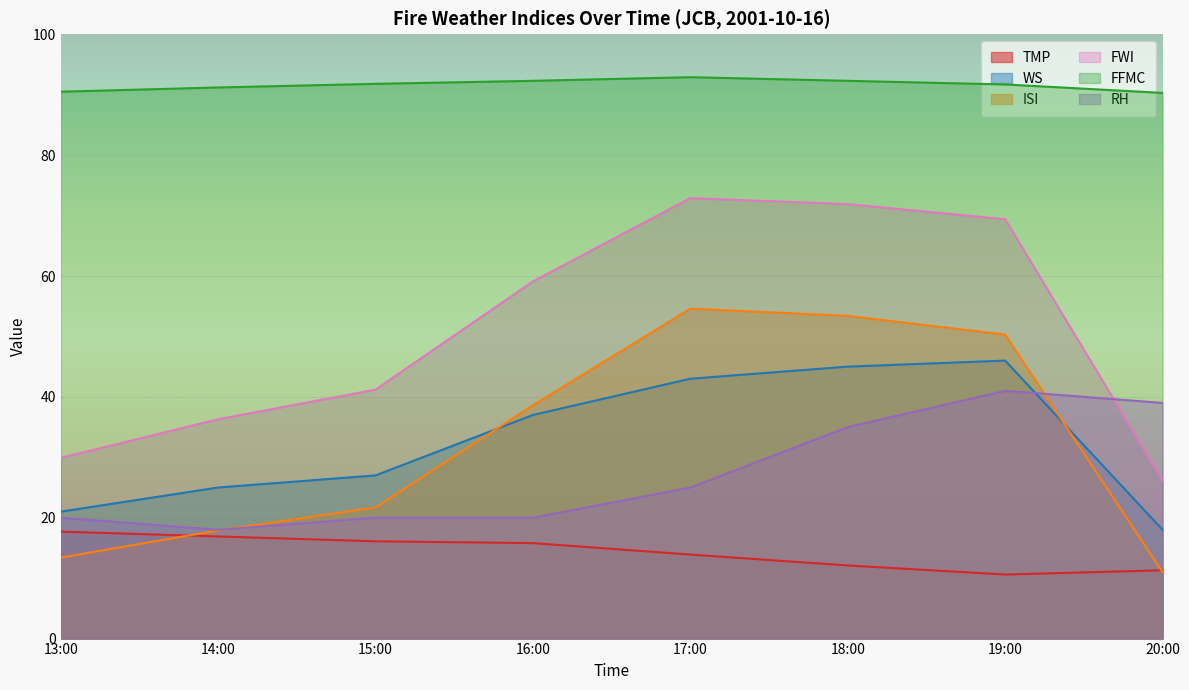

What is the label of the 3rd point from the right?

18:00